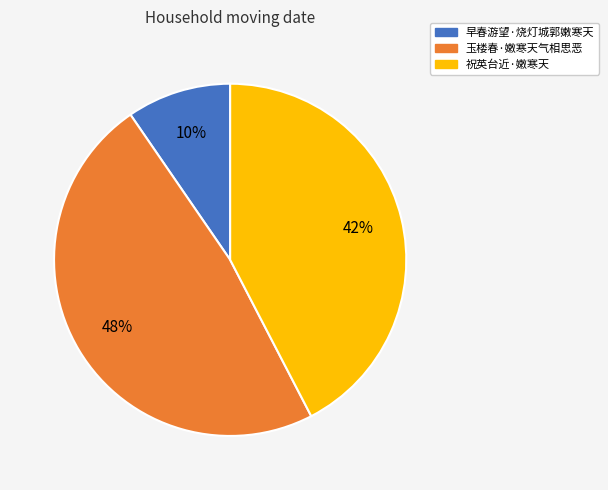

Between 玉楼春·嫩寒天气相思恶 and 早春游望·烧灯城郭嫩寒天, which is larger?

玉楼春·嫩寒天气相思恶